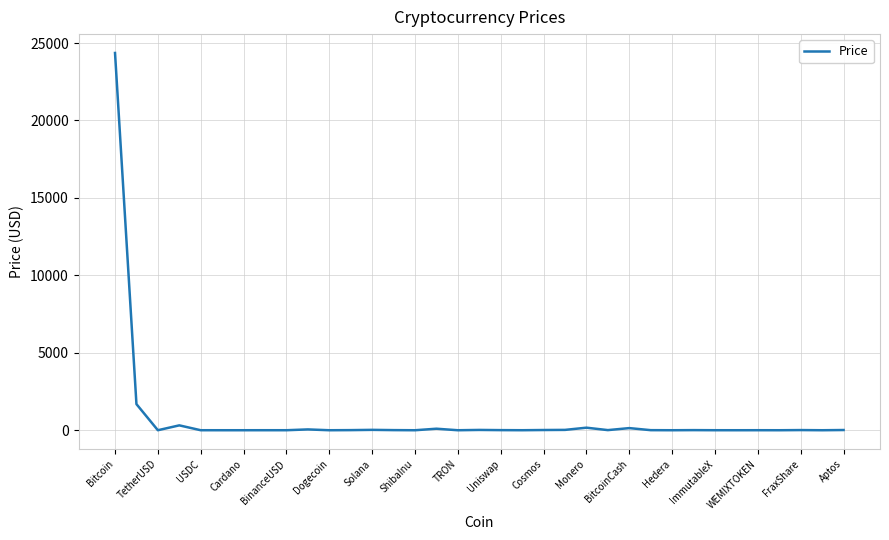

What is the average value?

770.7